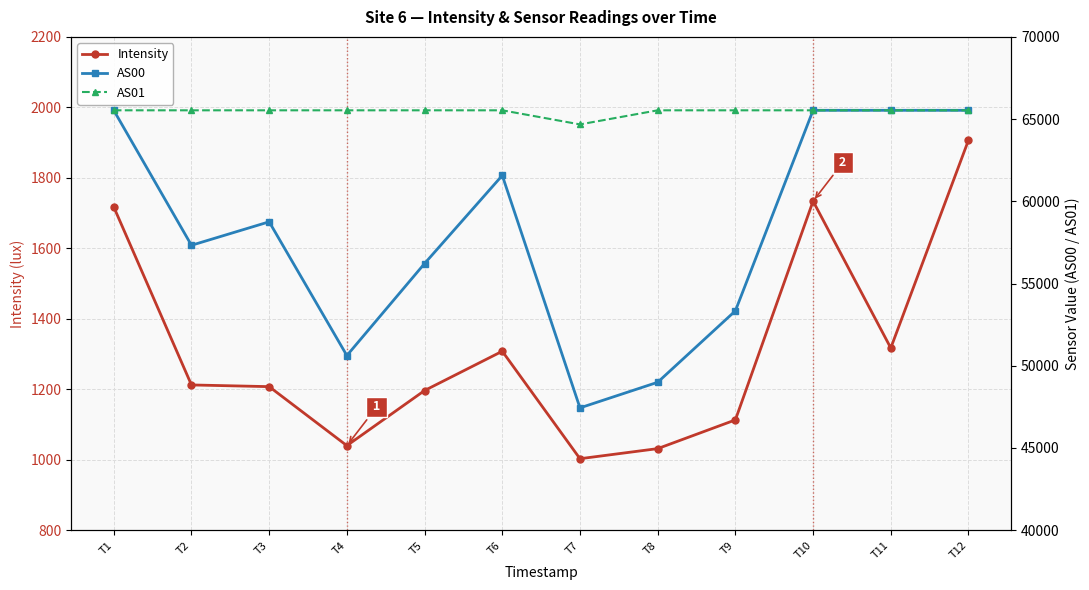

Reading left to right, transcribe all the data shown in this chart.

Intensity: T1=1717.4	T2=1212.3	T3=1207.5	T4=1040.0	T5=1196.4	T6=1307.9	T7=1002.9	T8=1031.5	T9=1113.0	T10=1733.9	T11=1317.1	T12=1906.9
AS00: T1=65535.0	T2=57327.0	T3=58755.0	T4=50622.0	T5=56218.0	T6=61574.0	T7=47440.0	T8=48997.0	T9=53341.0	T10=65535.0	T11=65535.0	T12=65535.0
AS01: T1=65535.0	T2=65535.0	T3=65535.0	T4=65535.0	T5=65535.0	T6=65535.0	T7=64678.0	T8=65535.0	T9=65535.0	T10=65535.0	T11=65535.0	T12=65535.0